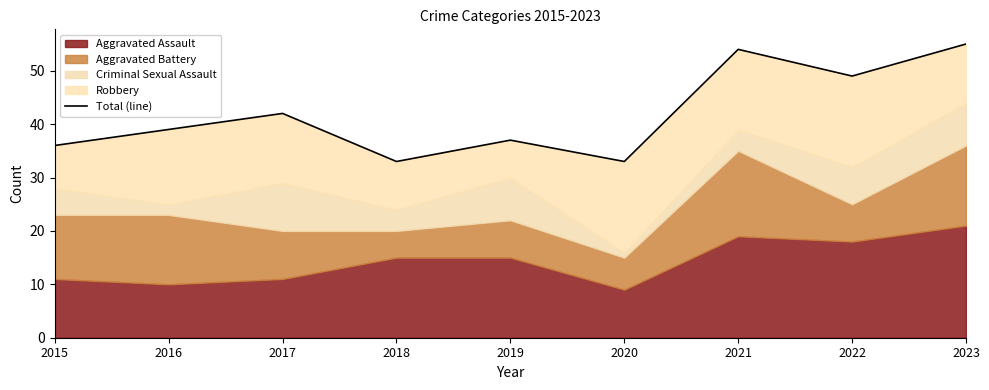

What is the ratio of the value at 2023 to the value at 2015?

1.5